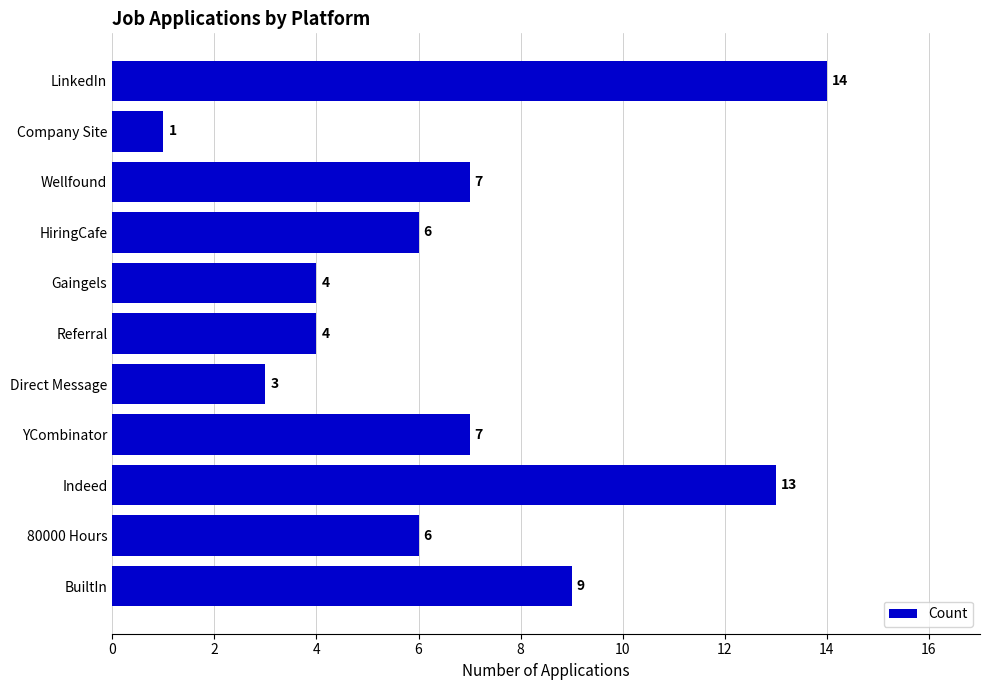

Reading bottom to top, extract all data points from this chart.

9	6	13	7	3	4	4	6	7	1	14